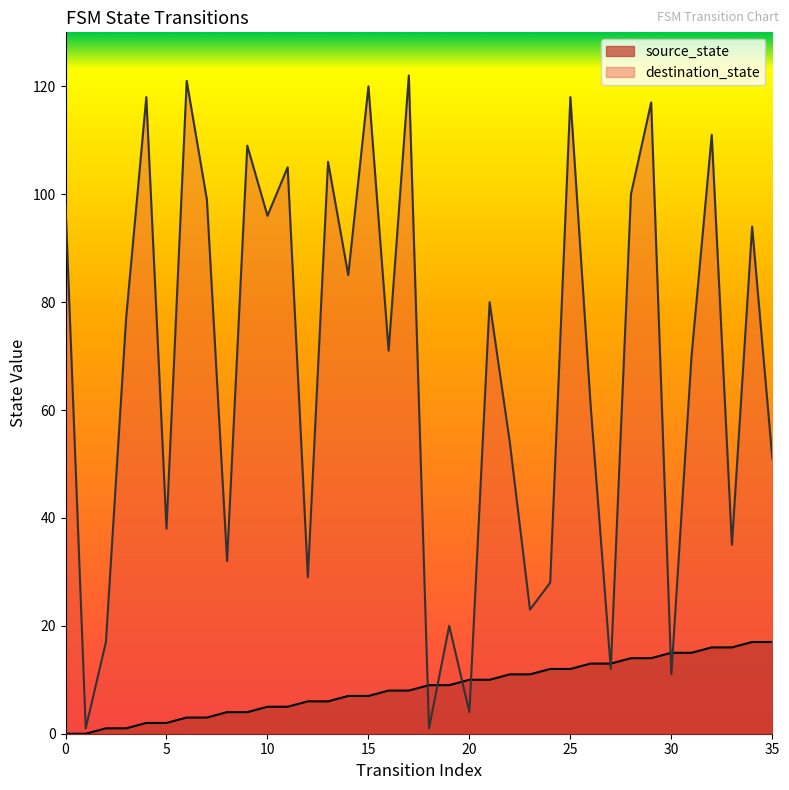

What are all the series names shown in the legend?

source_state, destination_state